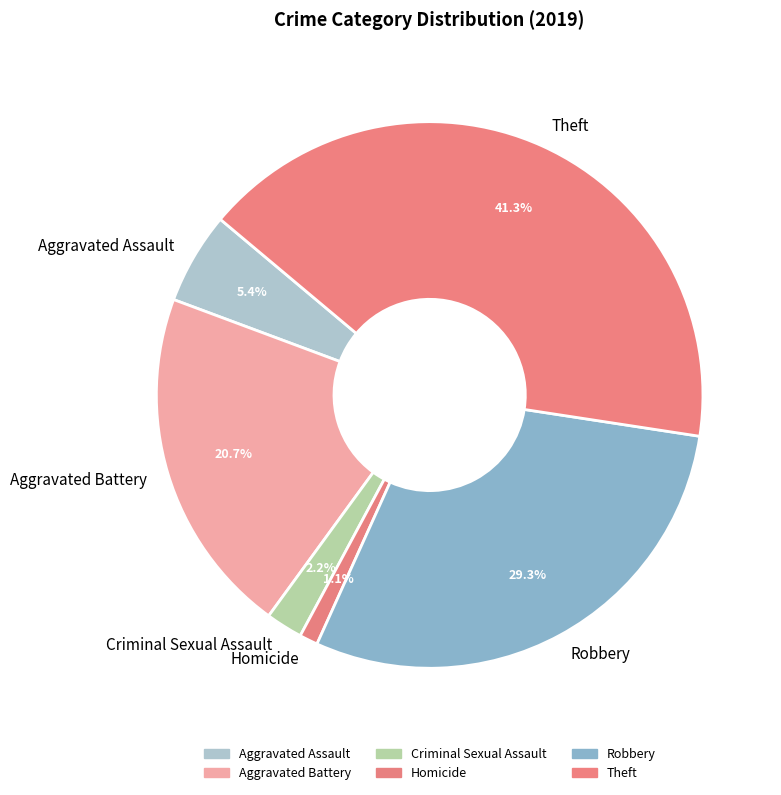

What is the ratio of the value at Criminal Sexual Assault to the value at Homicide?

2.0